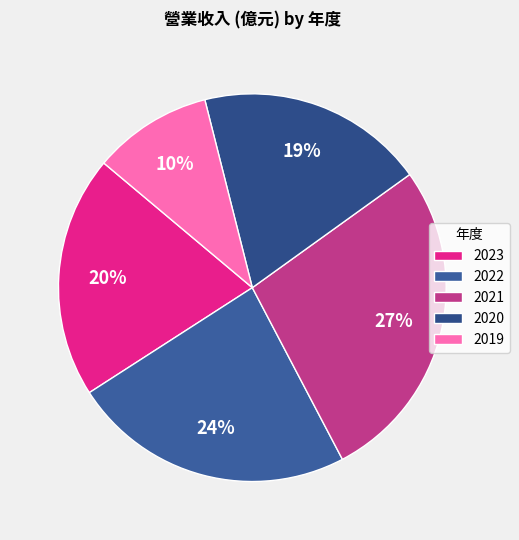

To the nearest percent, what is the combined percentage of 2023 and 2021?

47%